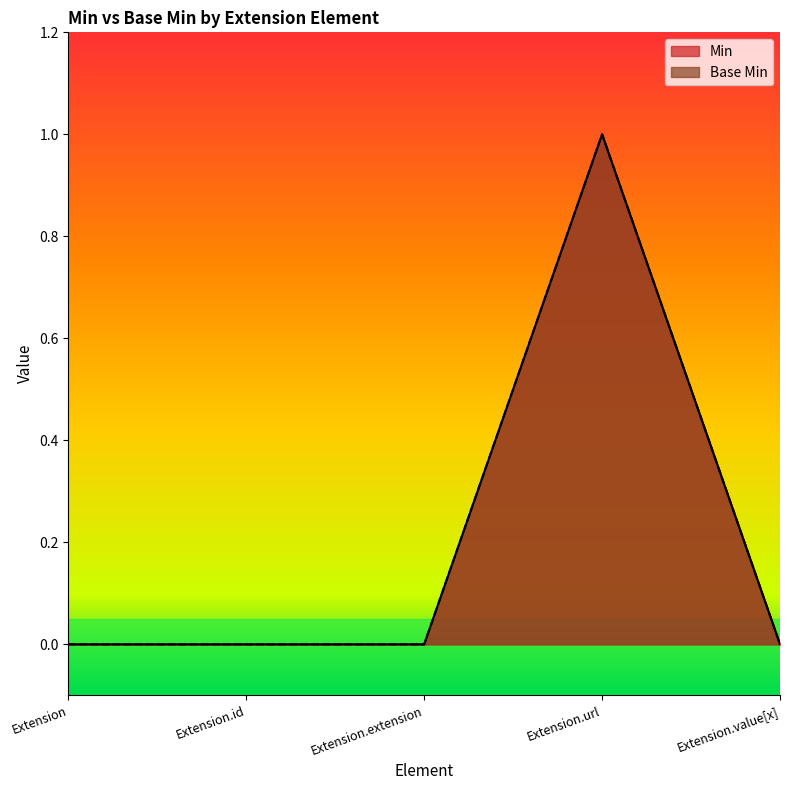

What is the difference between the maximum and minimum values in the Base Min series?

1